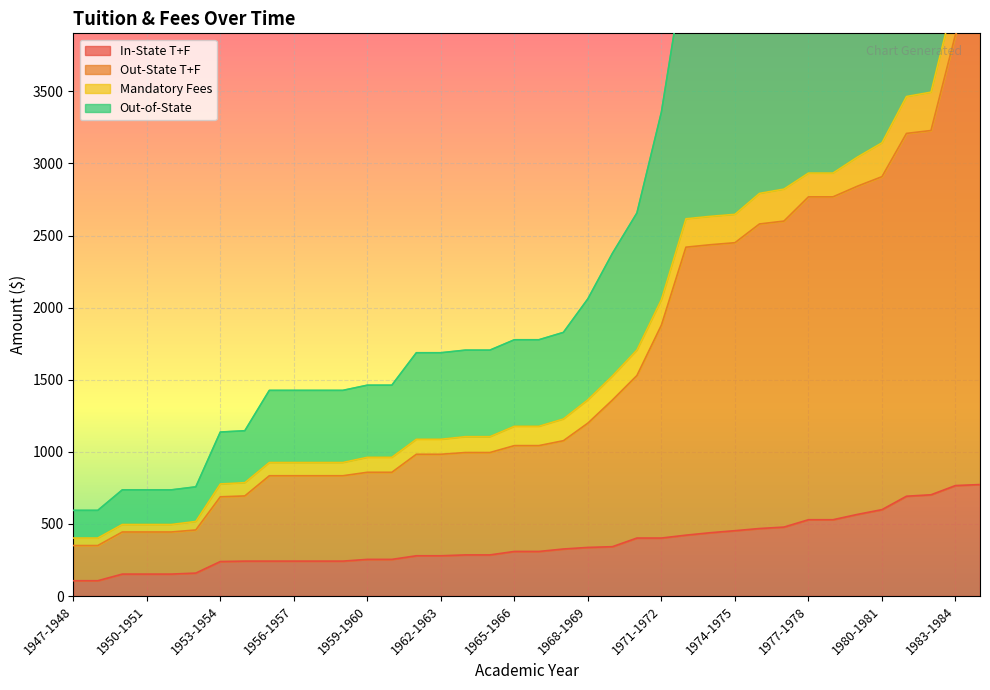

What is the difference between the Out-of-State values at 1973-1974 and 1966-1967?

1393